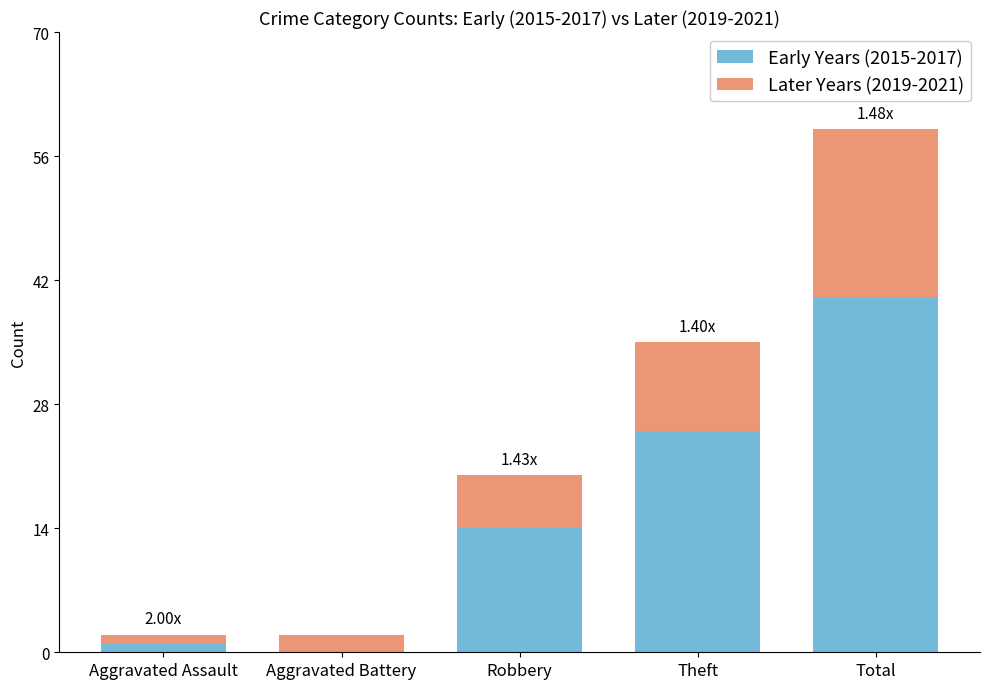

At which category is the sum across all series the highest?

Total